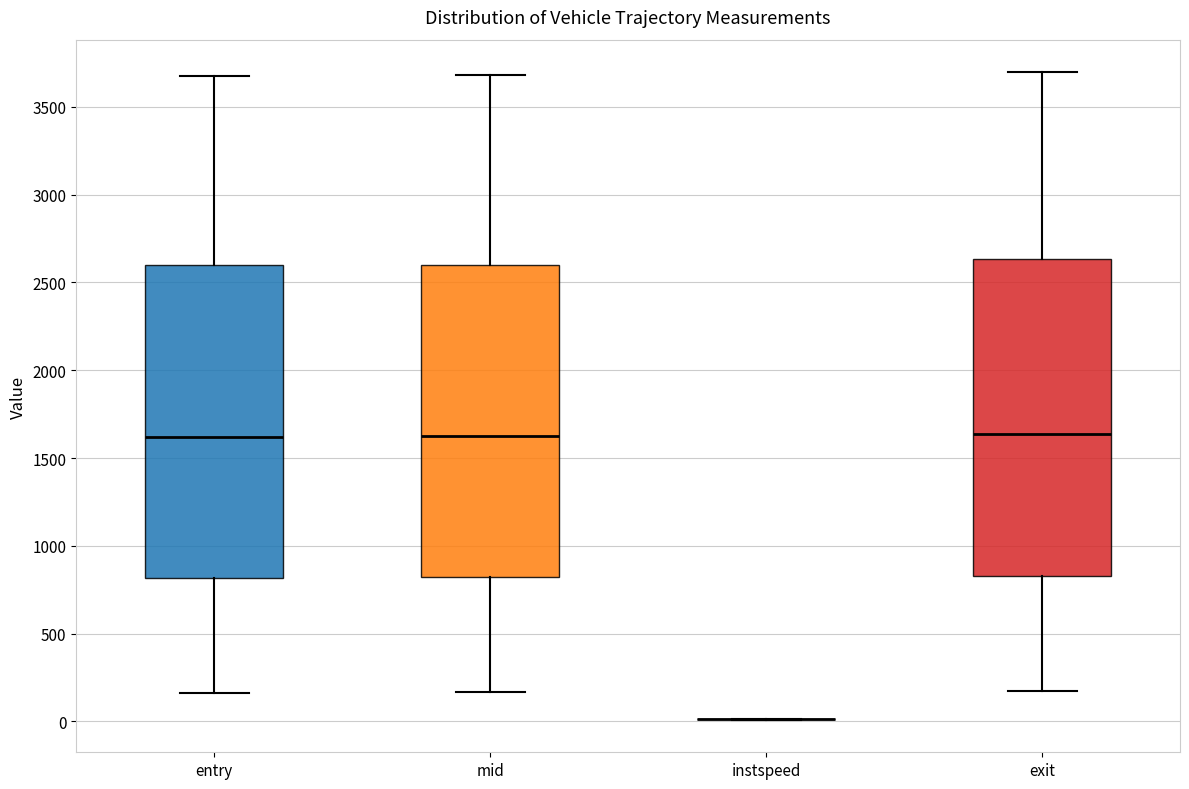

Where is the lower edge of the box for mid on the y-axis? The values are not printed on the chart, so give them approximately, as read against the axis.

800